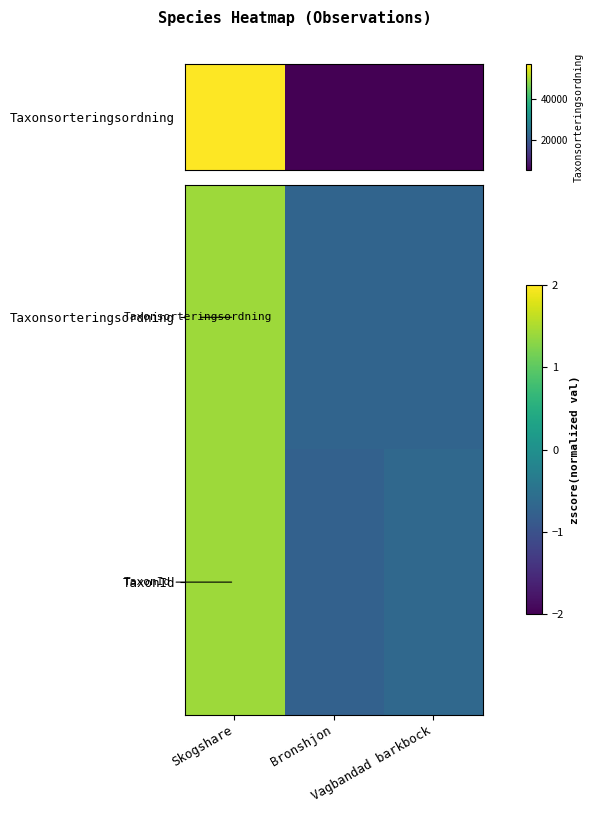

At which category is the sum across all series the highest?

Skogshare